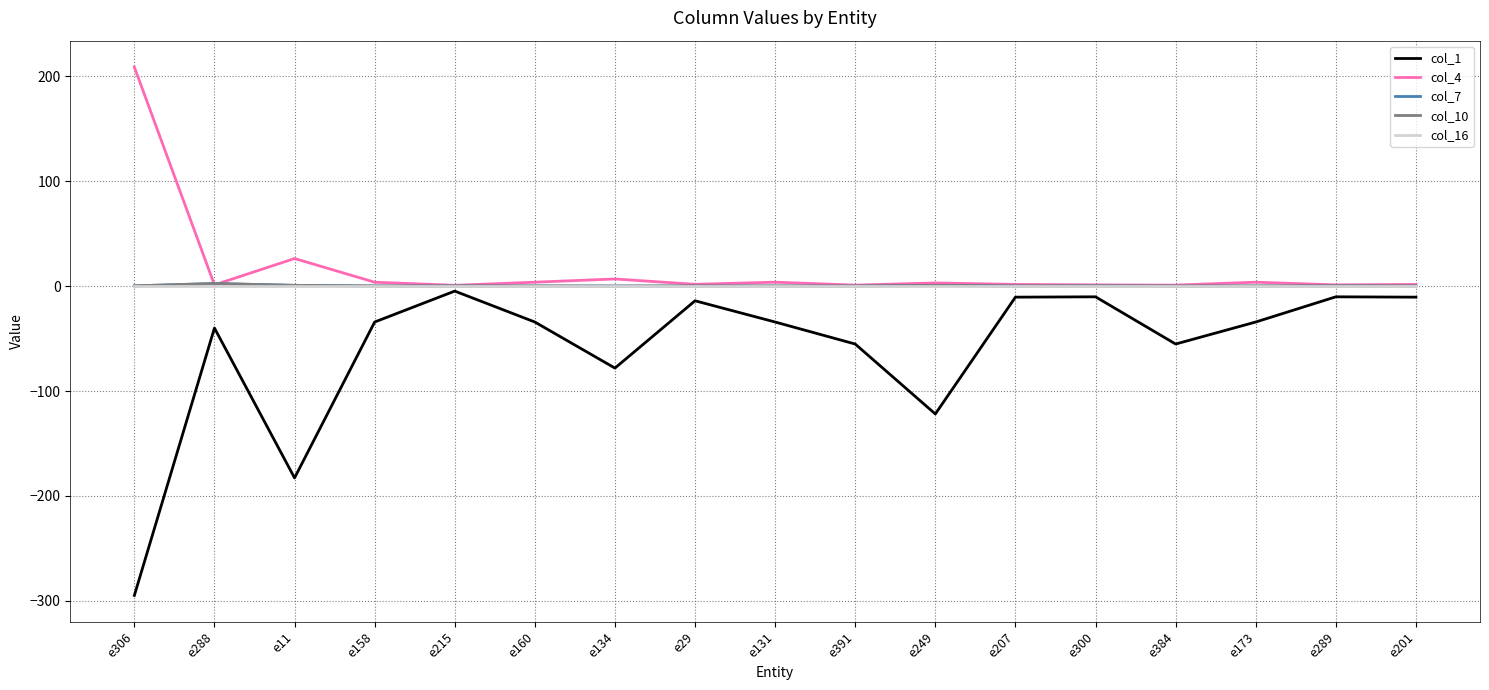

Does the chart have visible grid lines?

Yes